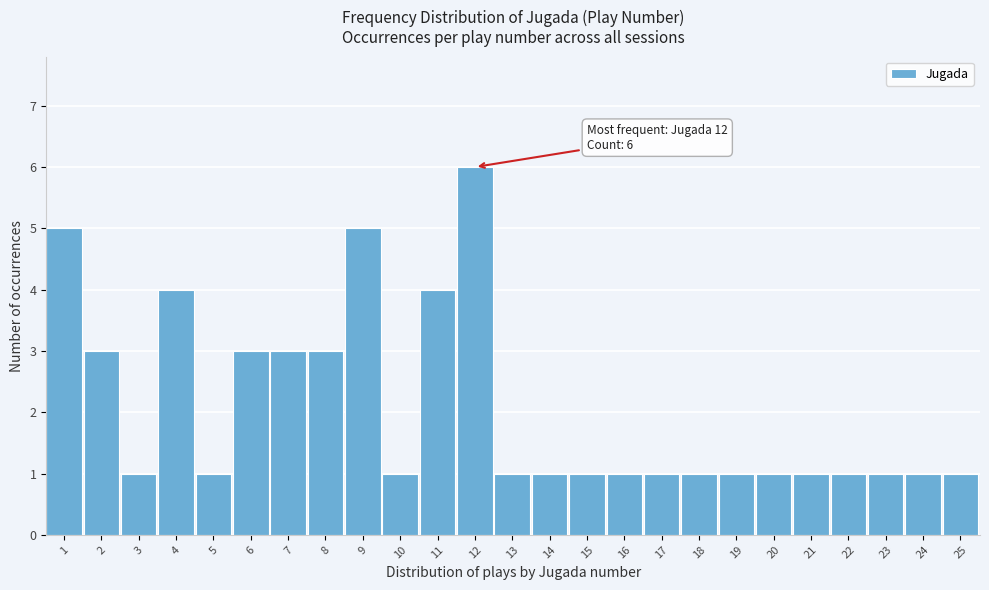

Reading left to right, extract all data points from this chart.

1=5	2=3	3=1	4=4	5=1	6=3	7=3	8=3	9=5	10=1	11=4	12=6	13=1	14=1	15=1	16=1	17=1	18=1	19=1	20=1	21=1	22=1	23=1	24=1	25=1